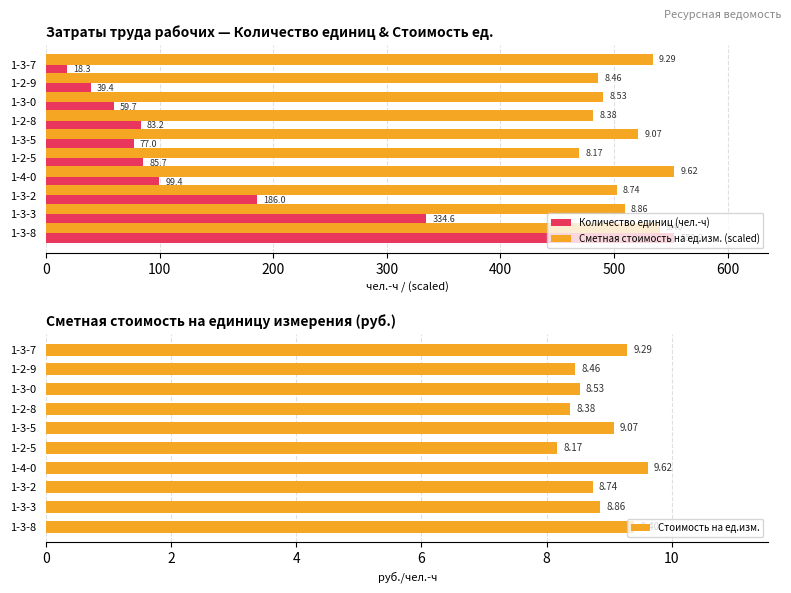

Are the bars horizontal?

Yes